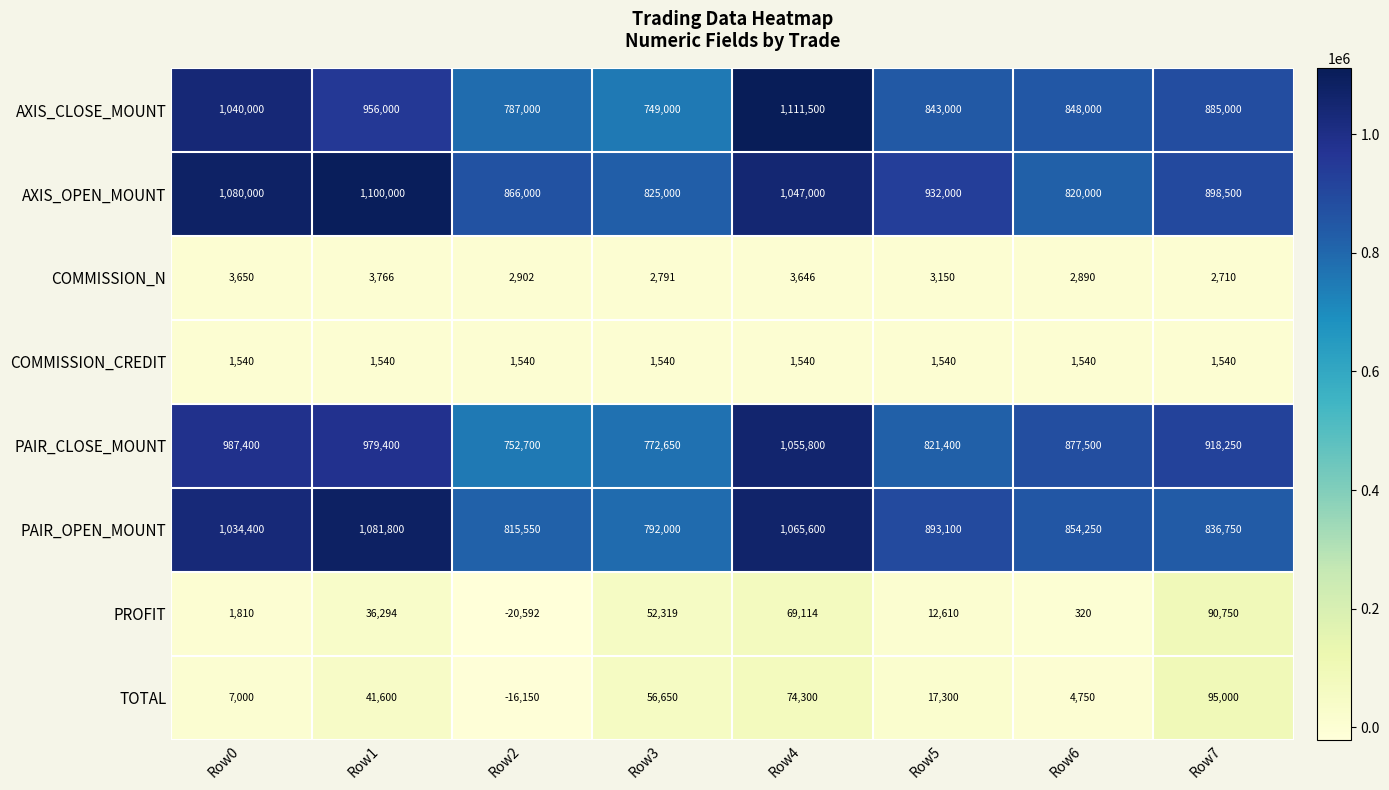

How many distinct data groups are displayed?

8